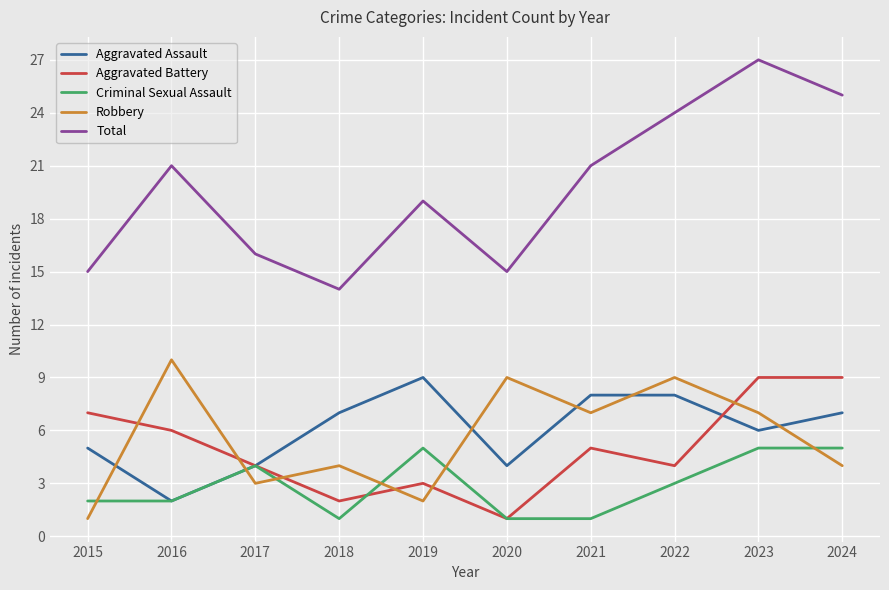

Reading left to right, list all the values displayed in this chart.

Aggravated Assault: 5	2	4	7	9	4	8	8	6	7
Aggravated Battery: 7	6	4	2	3	1	5	4	9	9
Criminal Sexual Assault: 2	2	4	1	5	1	1	3	5	5
Robbery: 1	10	3	4	2	9	7	9	7	4
Total: 15	21	16	14	19	15	21	24	27	25